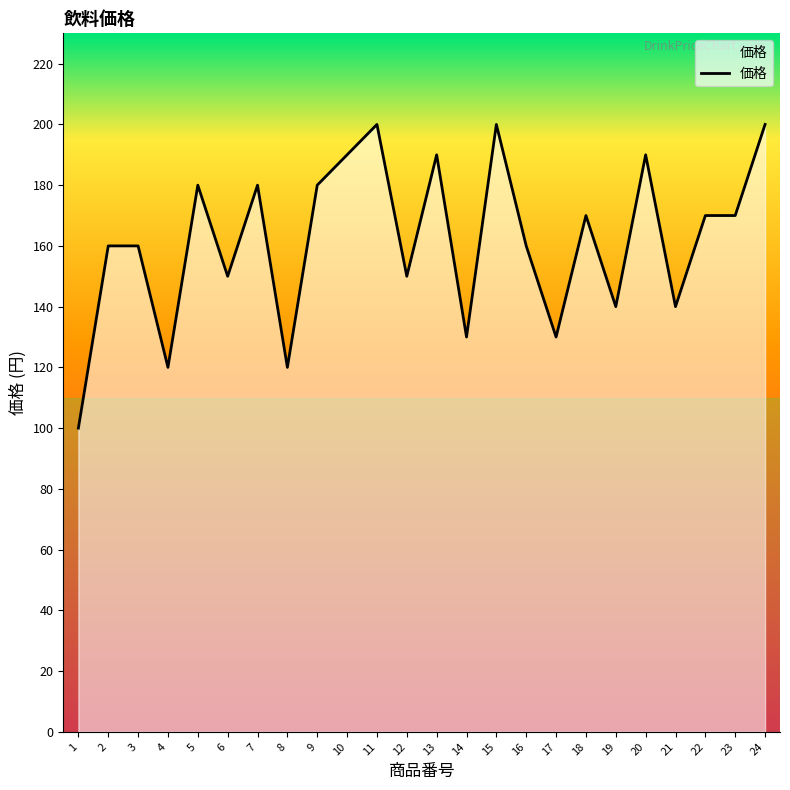

How many lines are shown in the chart?

1